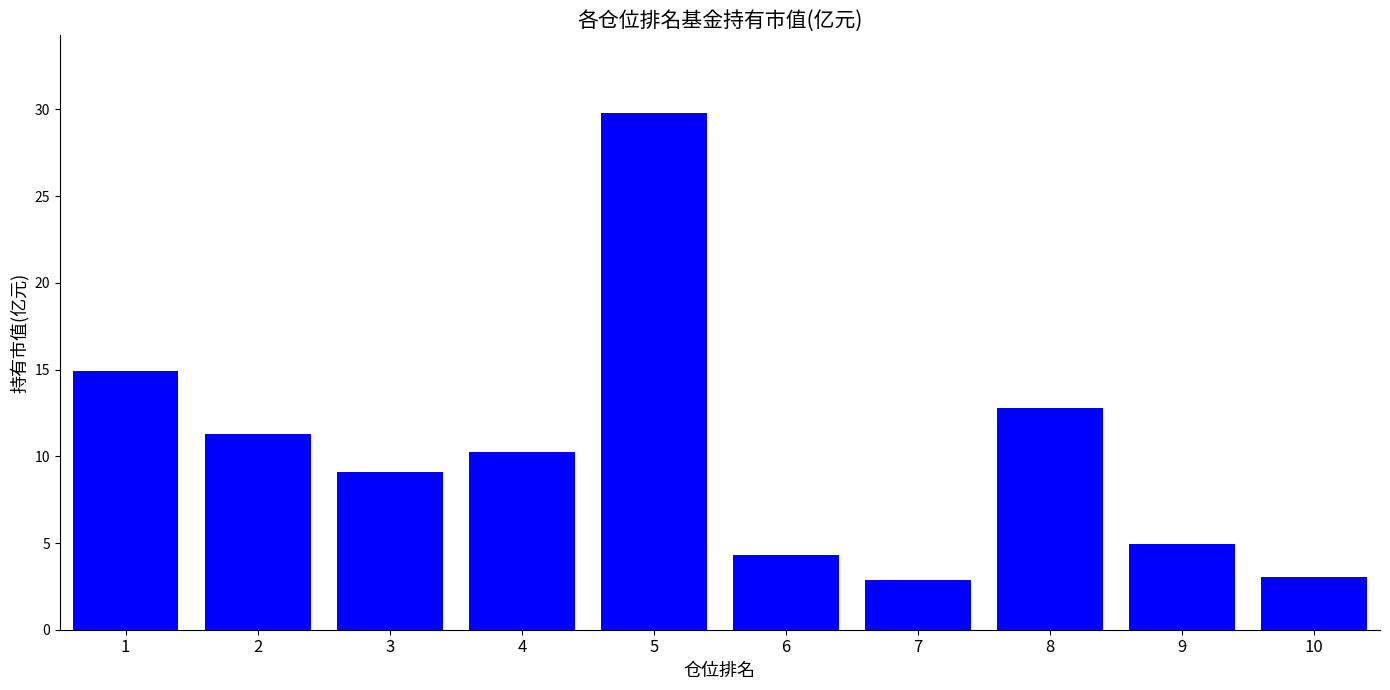

What is the value of the 5th bar from the left?

29.8